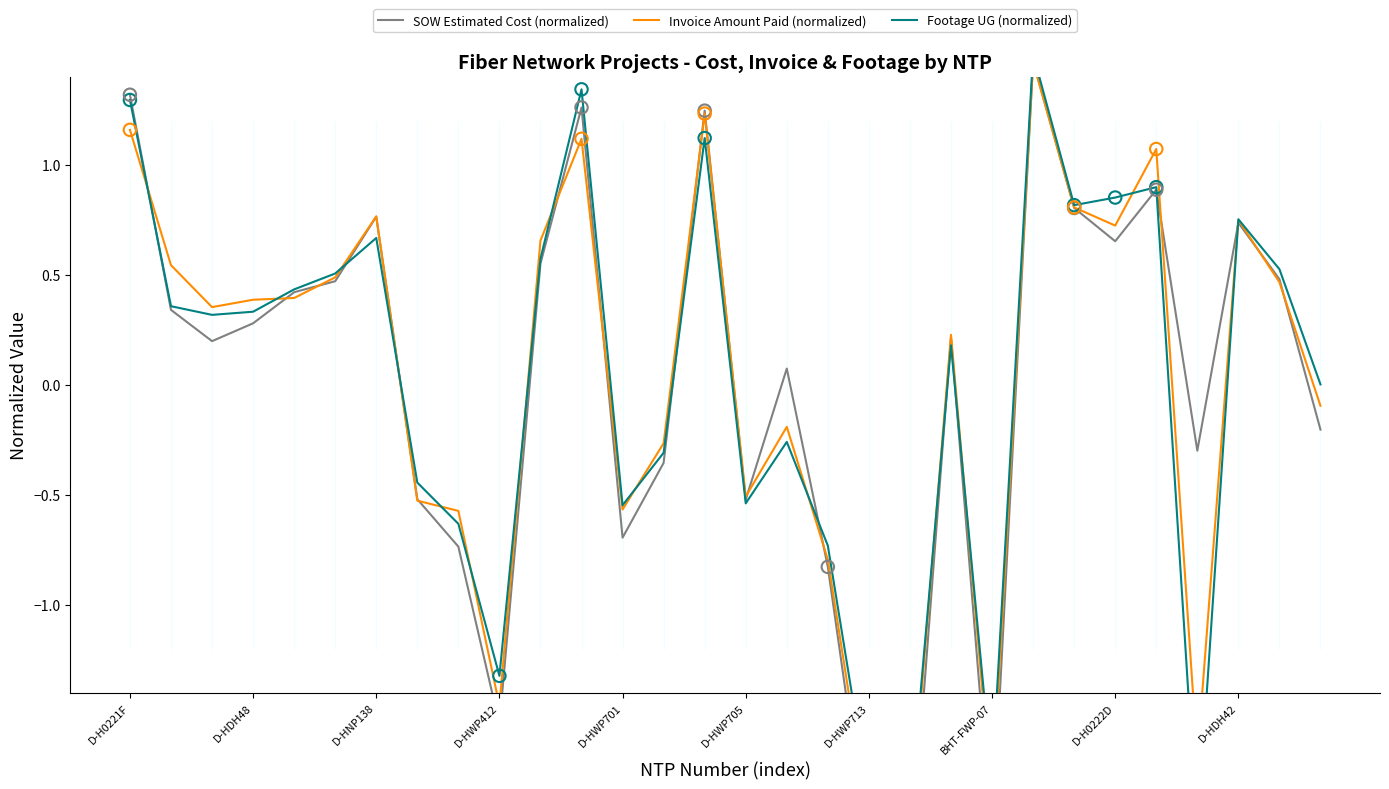

Which series has the widest spread of Y values?

SOW Estimated Cost (normalized)